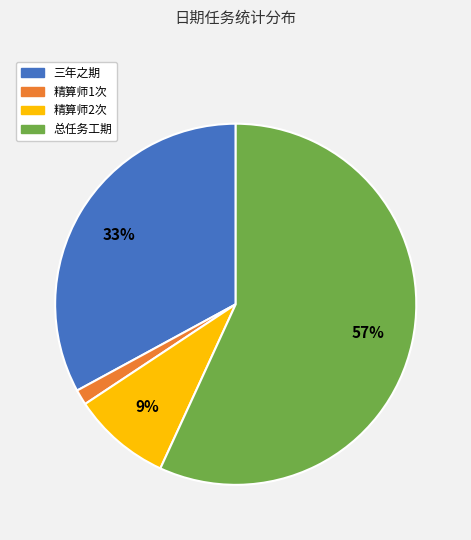

Is the sum of 总任务工期 and 三年之期 greater than half?

Yes